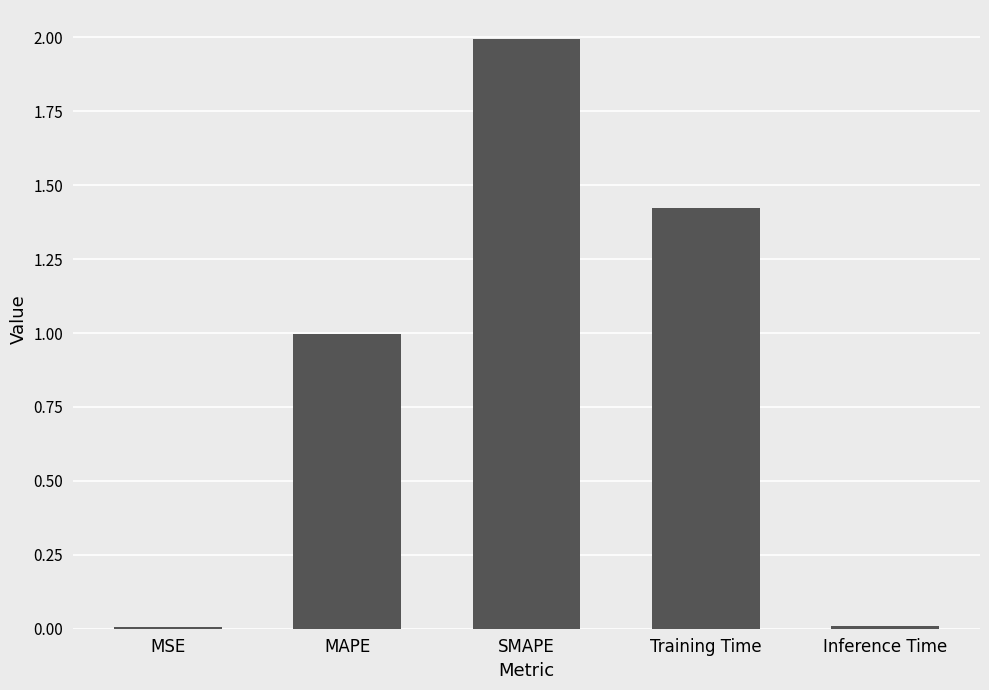

Which has a higher value, MSE or SMAPE?

SMAPE